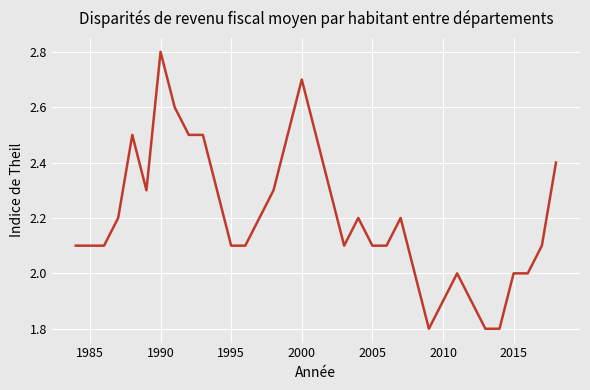

What is the smallest value displayed?

1.8